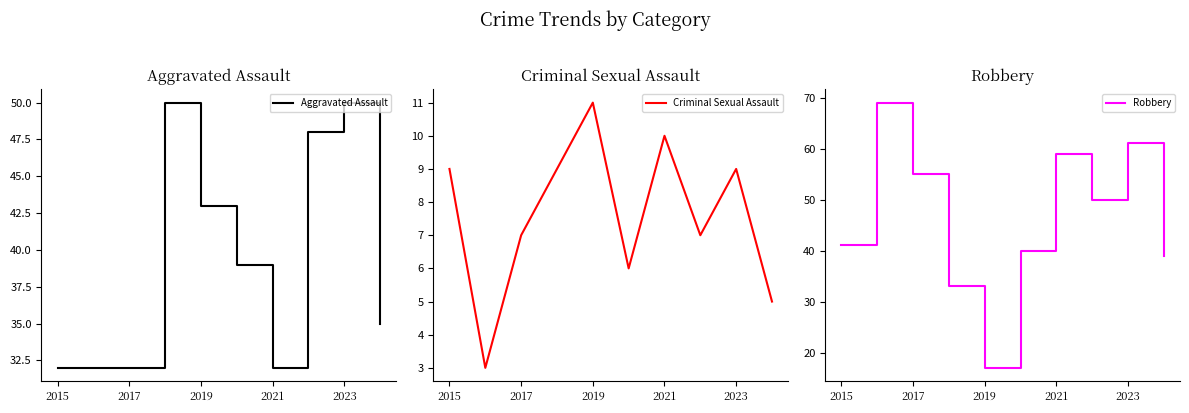

How many intersections are there between Robbery and Aggravated Assault?

2